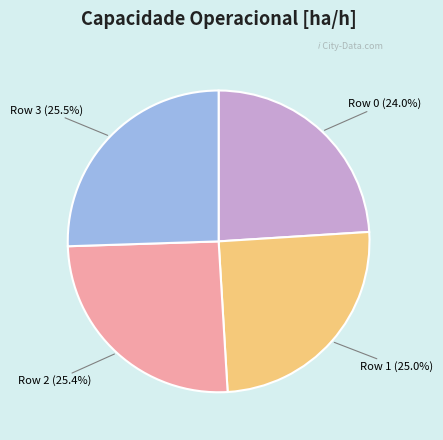

Is there any slice that represents more than half of the pie?

No